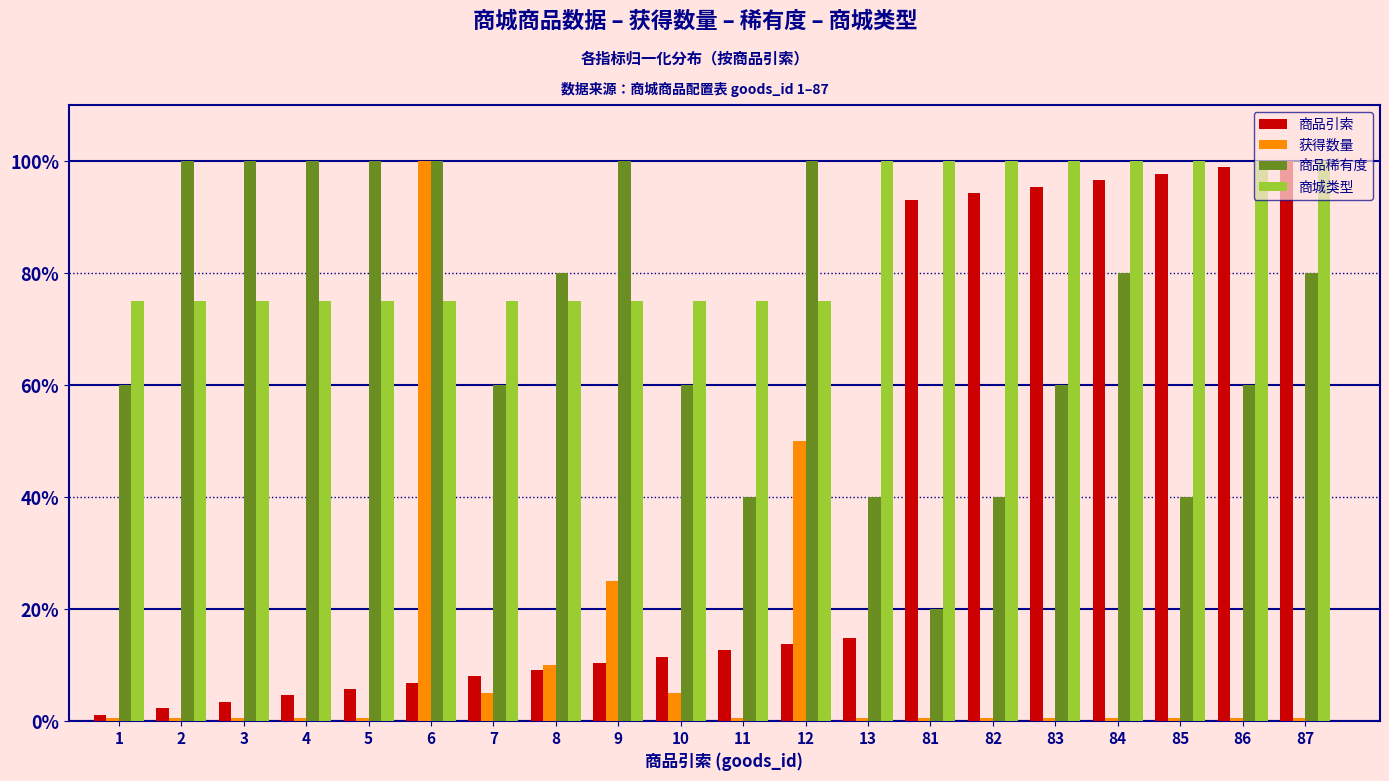

What is the sum of the 商品引索 values at 9 and 7?

0.2